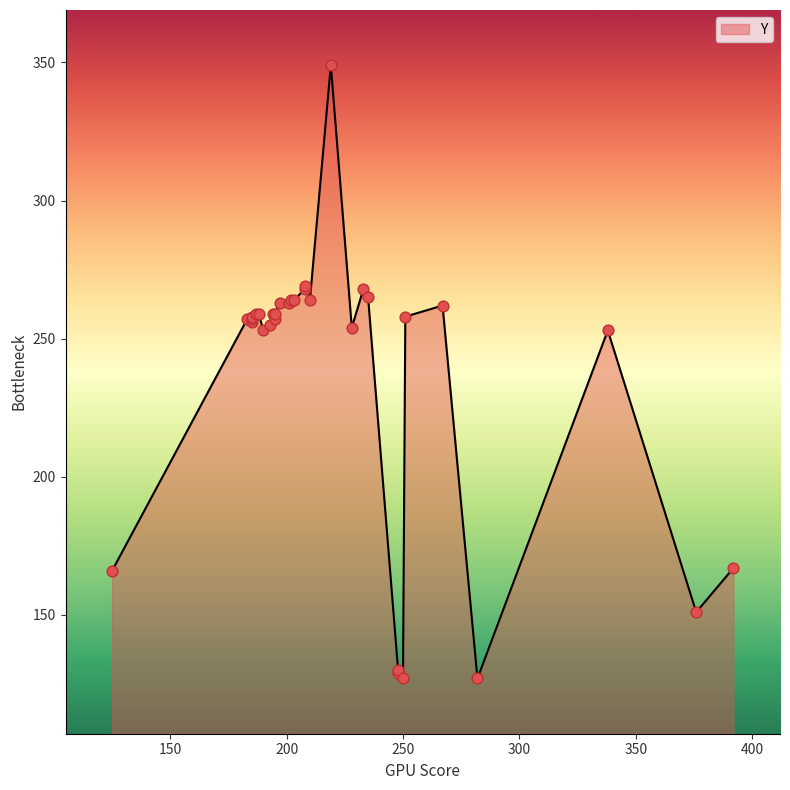

Approximately how many times larger is the value at 197 compared to 208?

1.0